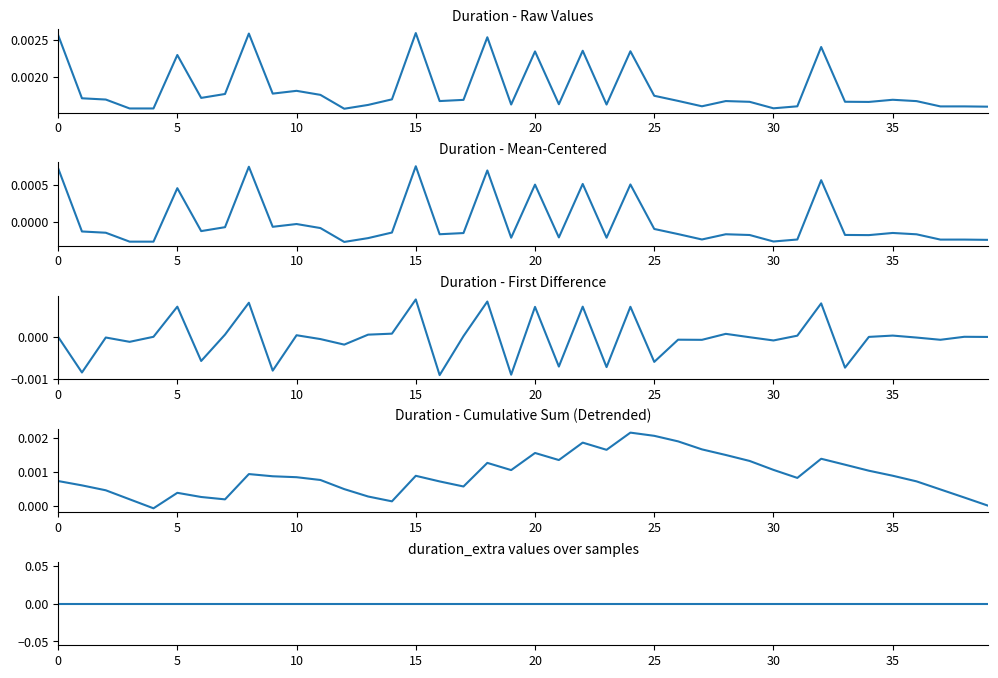

Count the number of data series in this chart.

5